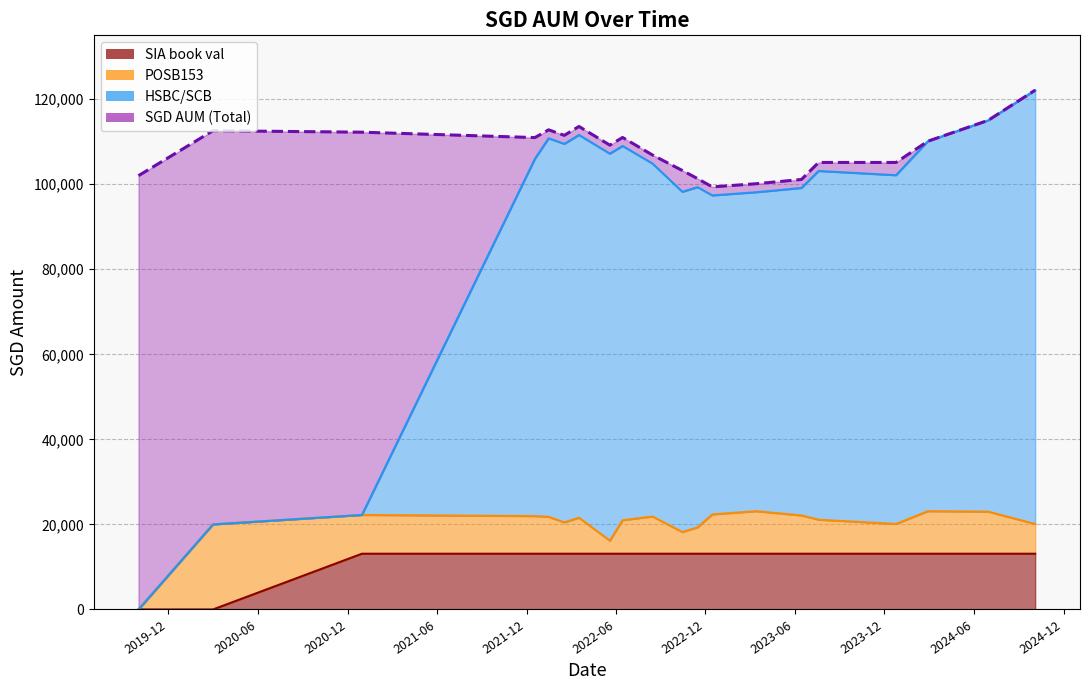

Which category has the lowest value in the SGD AUM (Total) series?

2022-12-15